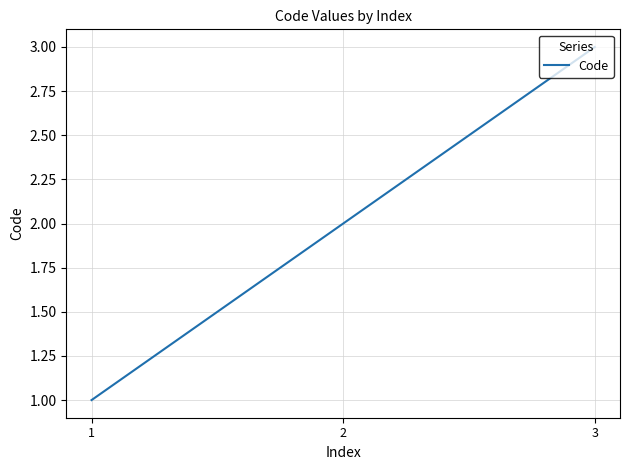

What is the difference between the maximum and second lowest values?

1